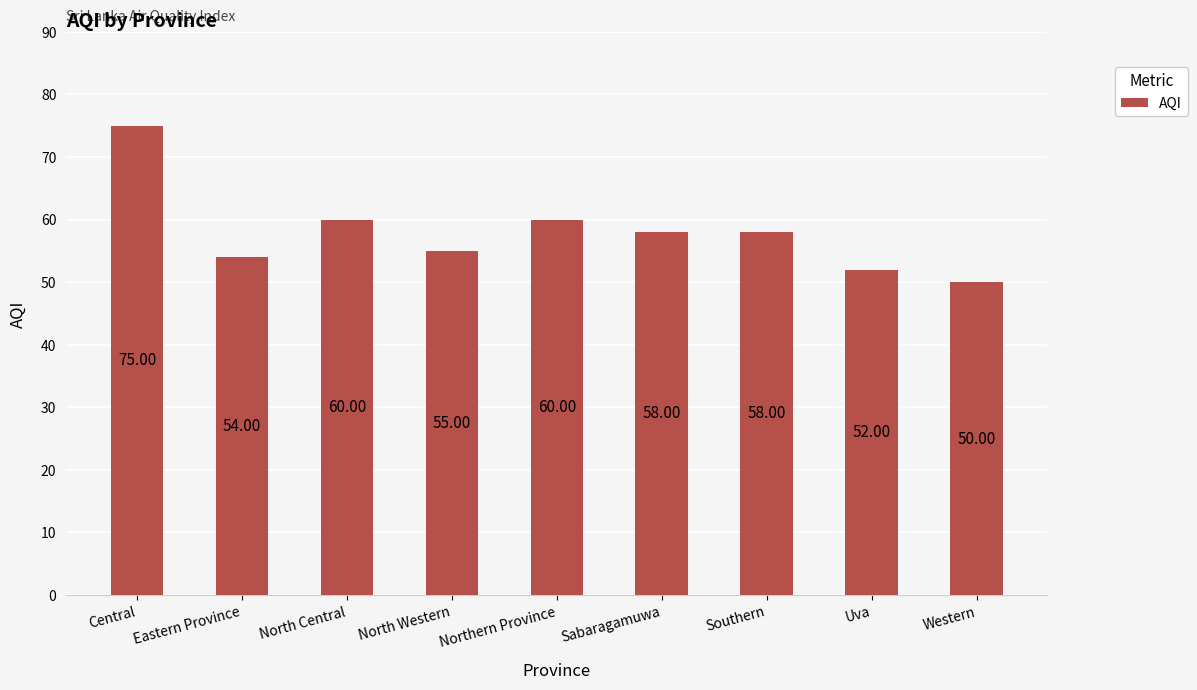

What position from the right is Sabaragamuwa?

4